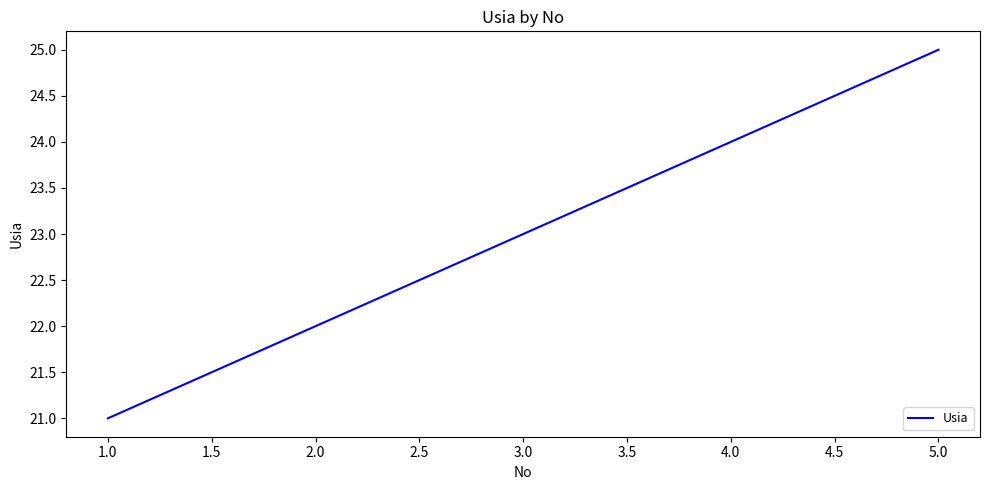

Where is the data nearest to the value 23?

3.0